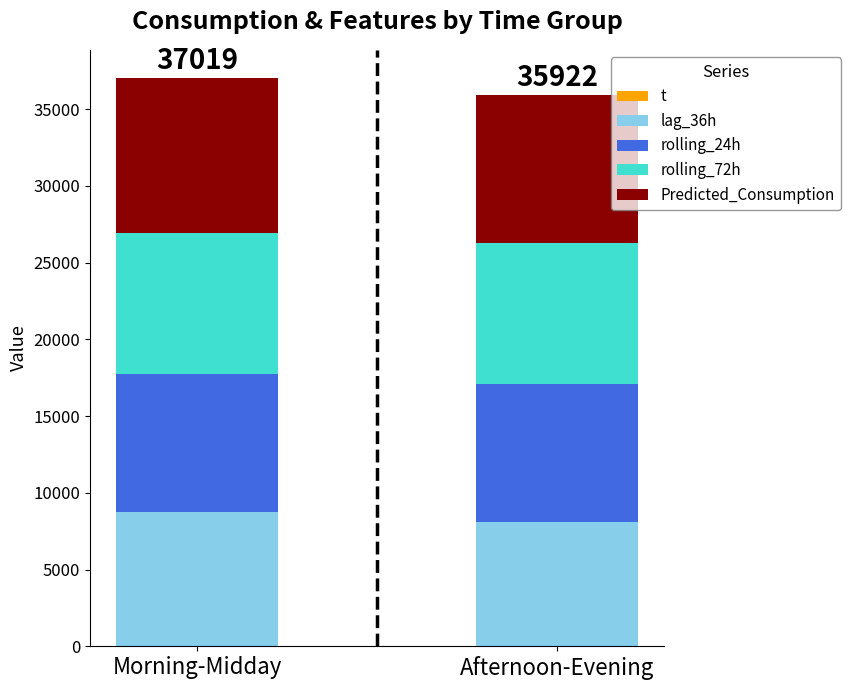

What is the sum of all Predicted_Consumption values?

19689.5